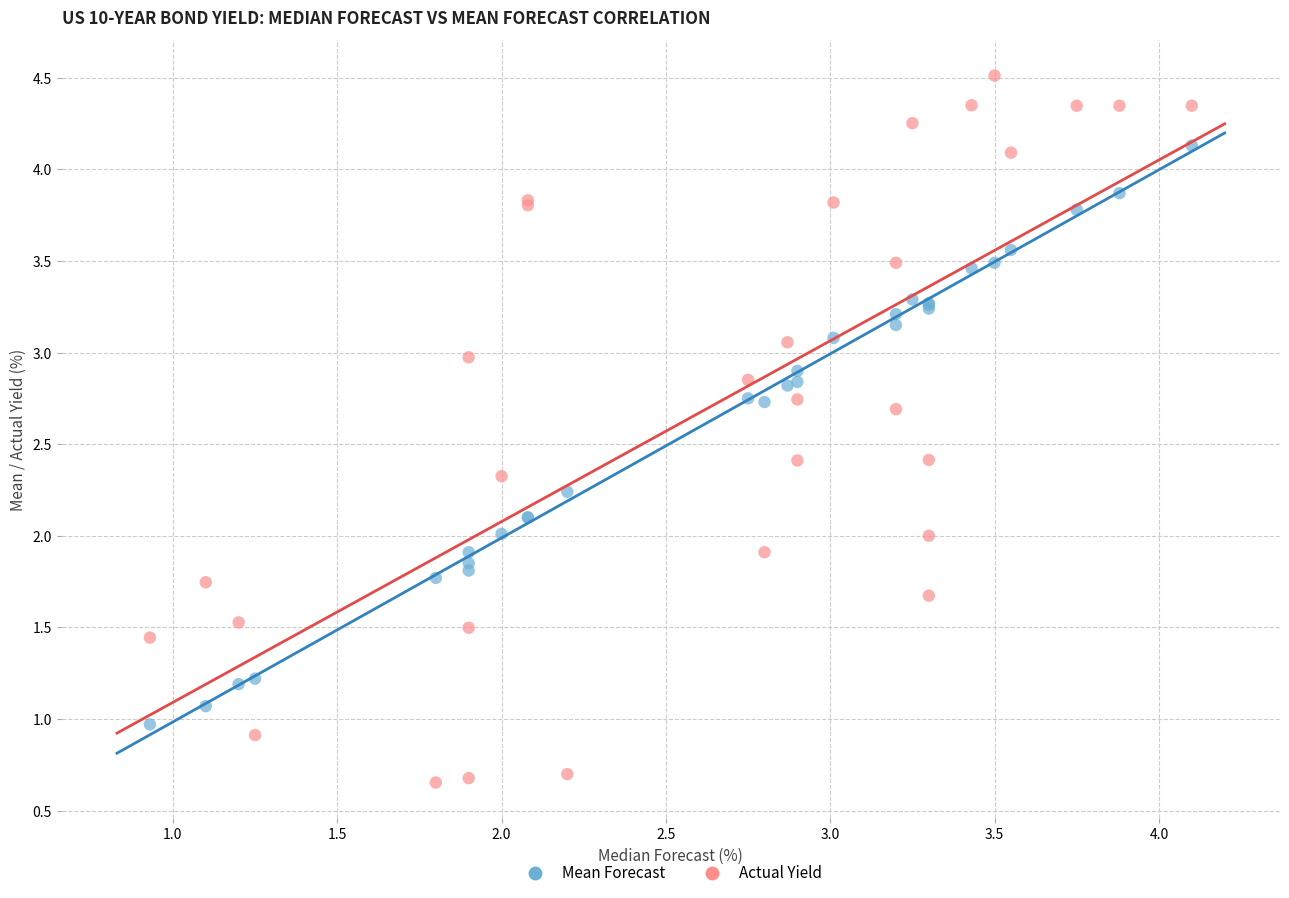

Which series reaches the maximum Y coordinate?

Actual Yield